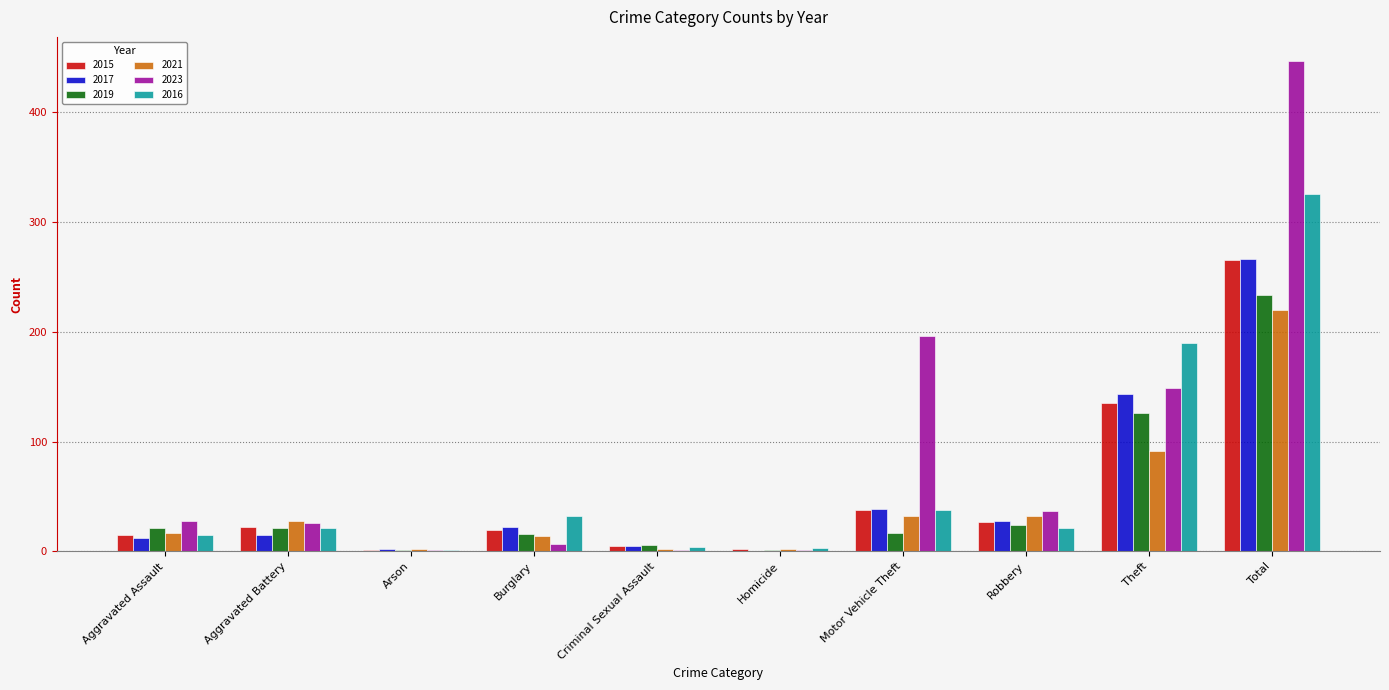

The 2023 series shows 26 at Aggravated Battery. True or false?

True